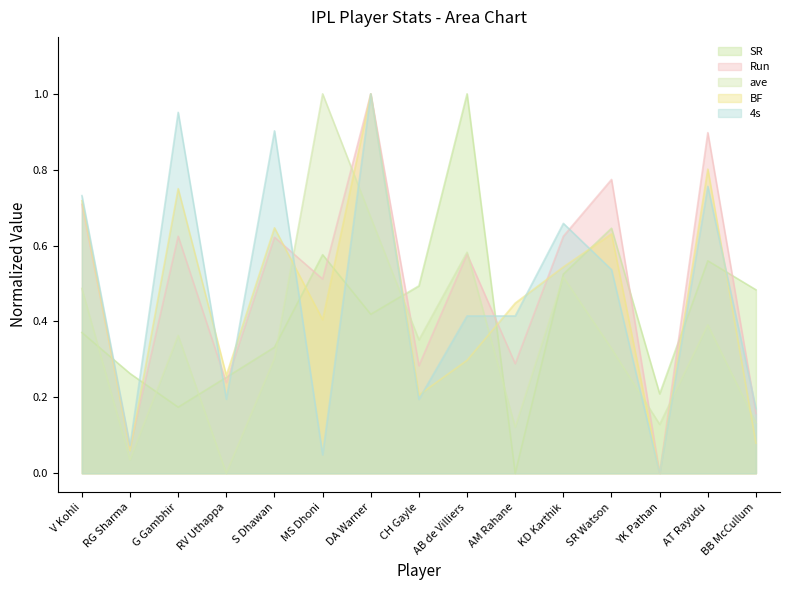

What is the difference between the maximum and minimum values in the SR series?

1.0